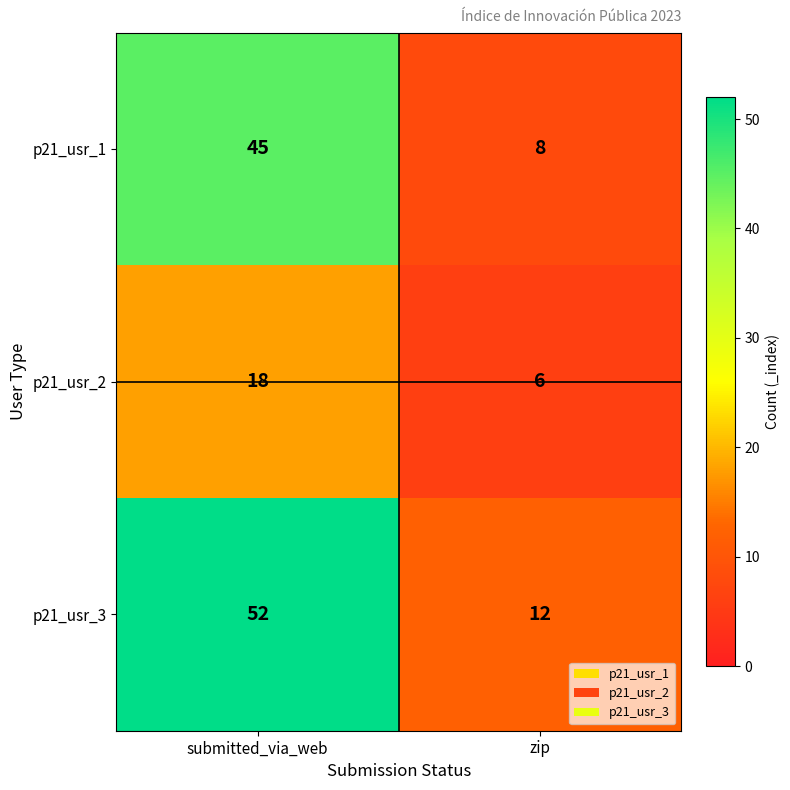

At which label is p21_usr_1 closest to 26?

zip